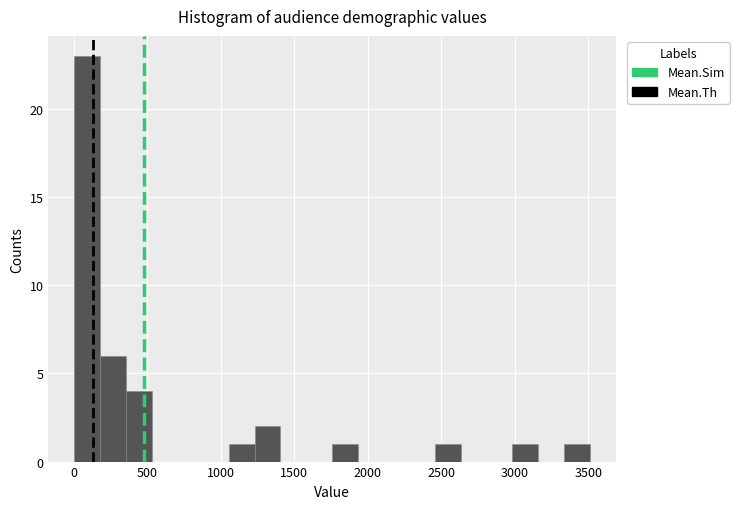

Around what value on the x-axis is the tallest bar? Give the approximate position of its centre, as read against the axis.

100